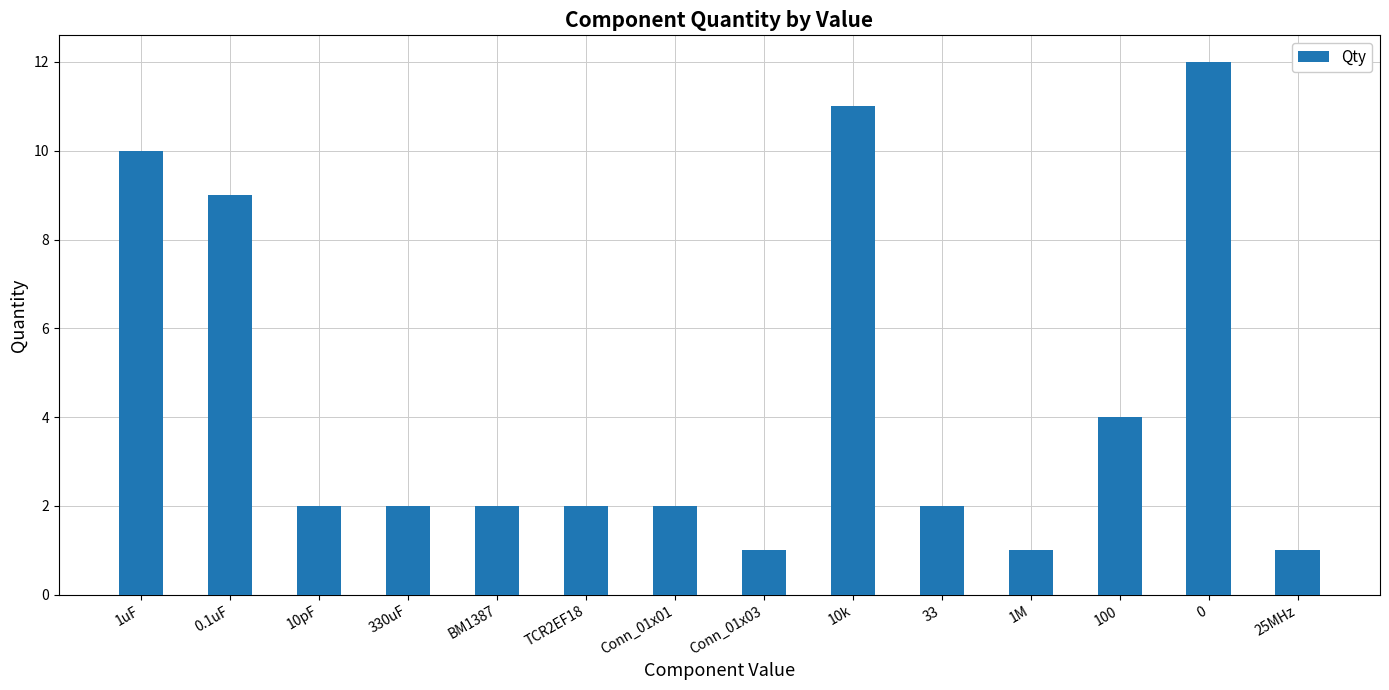

Where is the data nearest to the value 6?

100